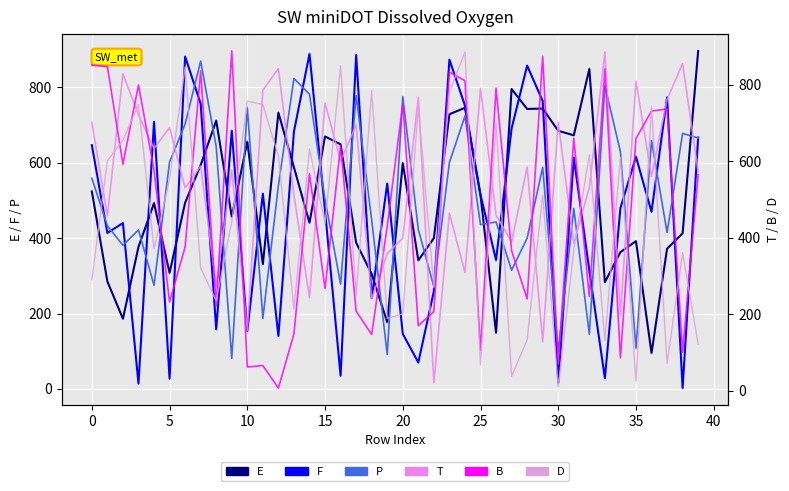

What are all the series names shown in the legend?

E, F, P, T, B, D